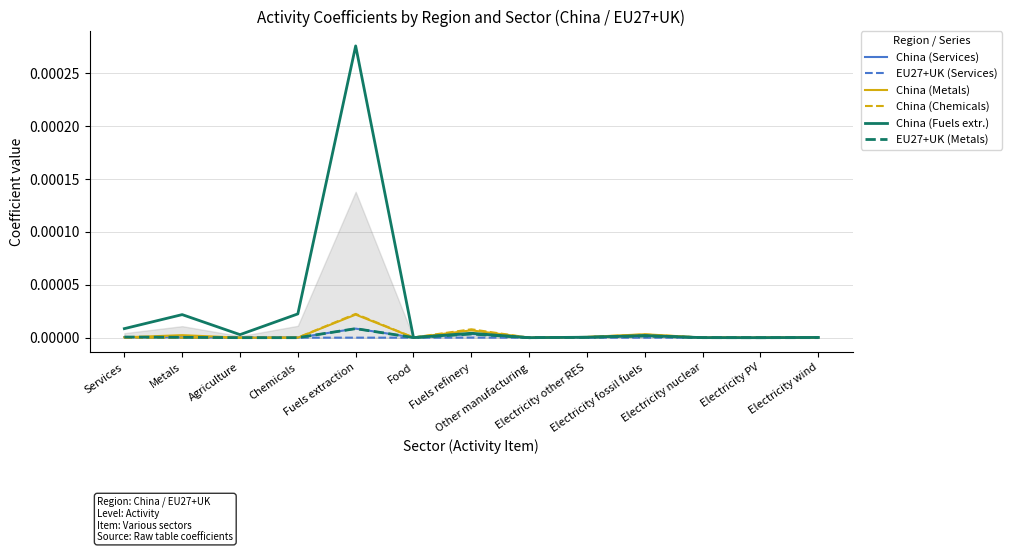

Is it true that China (Fuels extr.) equals 0.0 at Electricity nuclear?

True